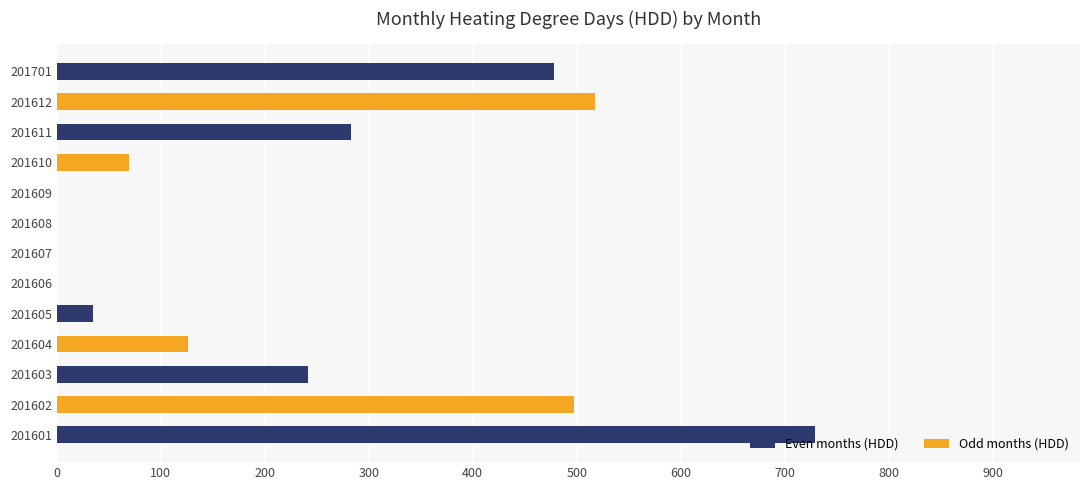

What is the maximum value shown in the chart?

729